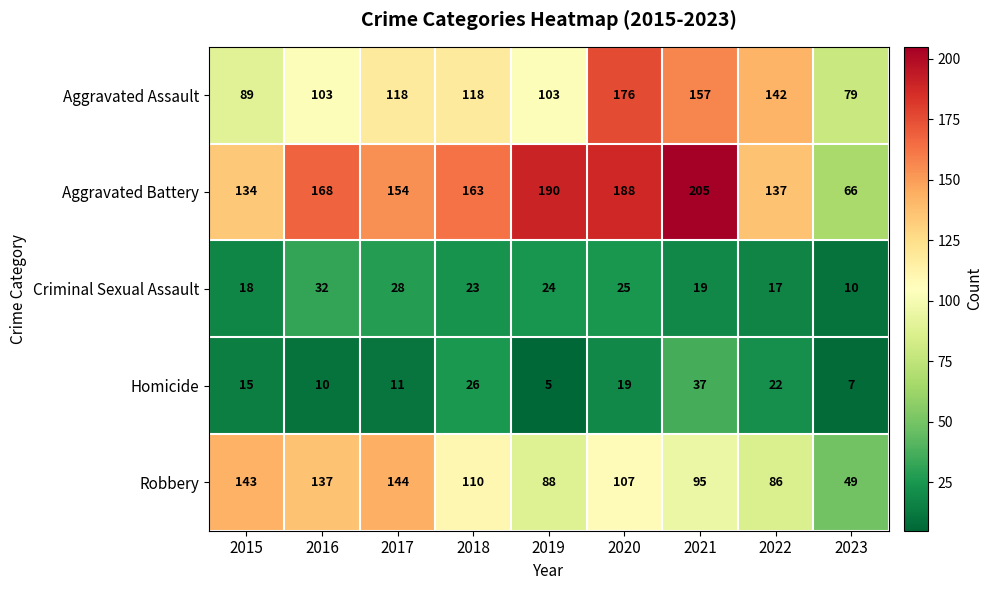

At 2020, list the series in order from smallest to largest.

Homicide, Criminal Sexual Assault, Robbery, Aggravated Assault, Aggravated Battery